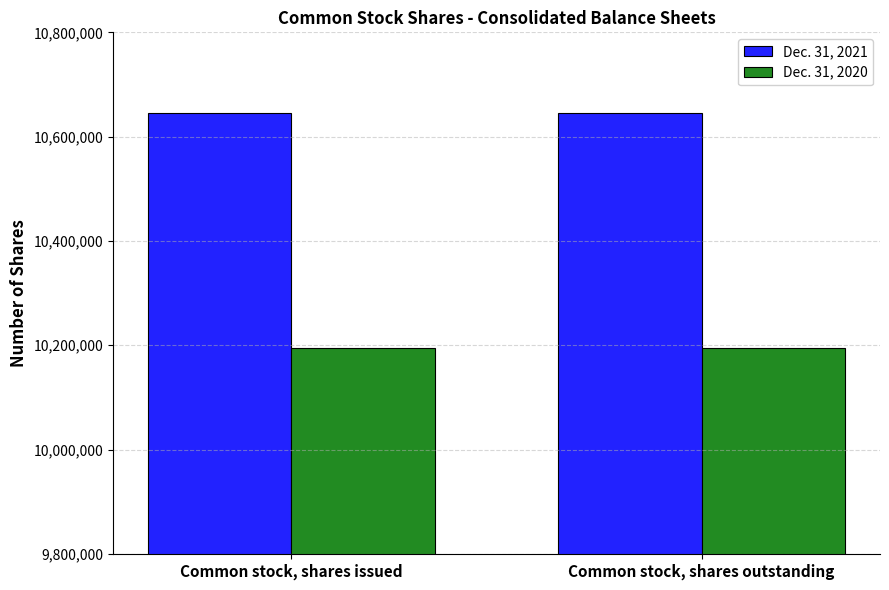

What position from the left is Common stock, shares issued?

1